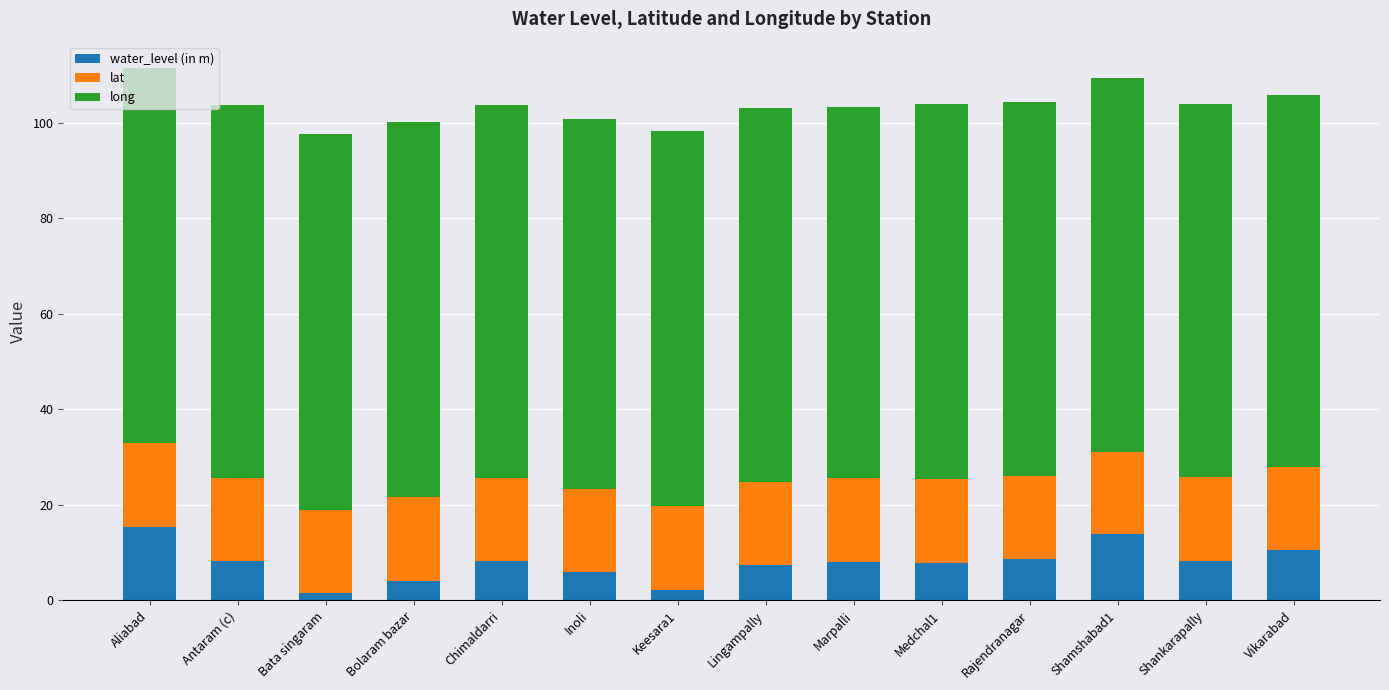

The value of water_level (in m) at Aliabad is 15.3. True or false?

True